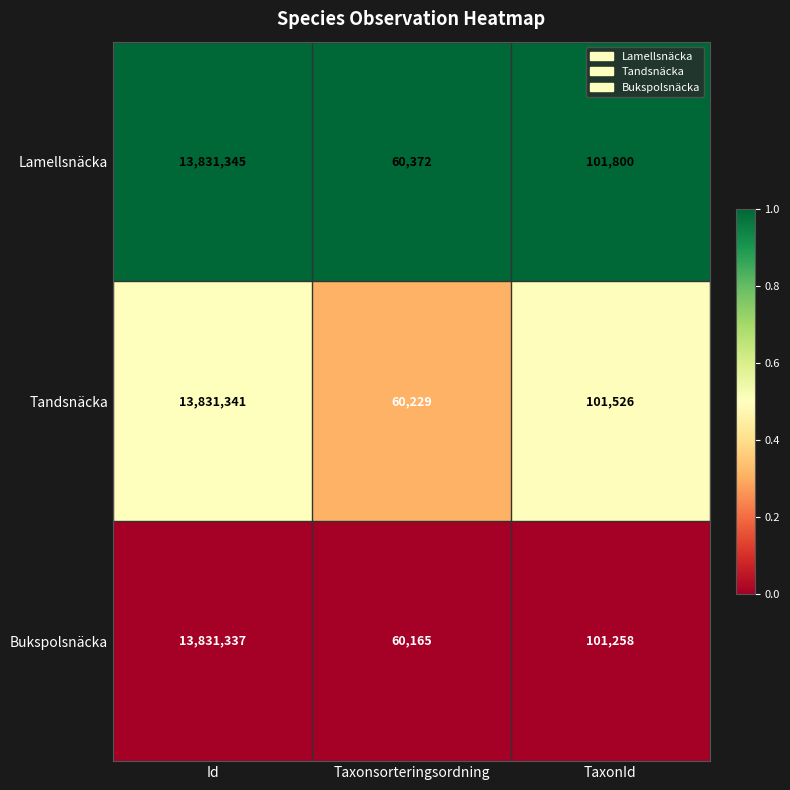

What is the difference between the maximum and second lowest values in the Bukspolsnäcka series?

13730079